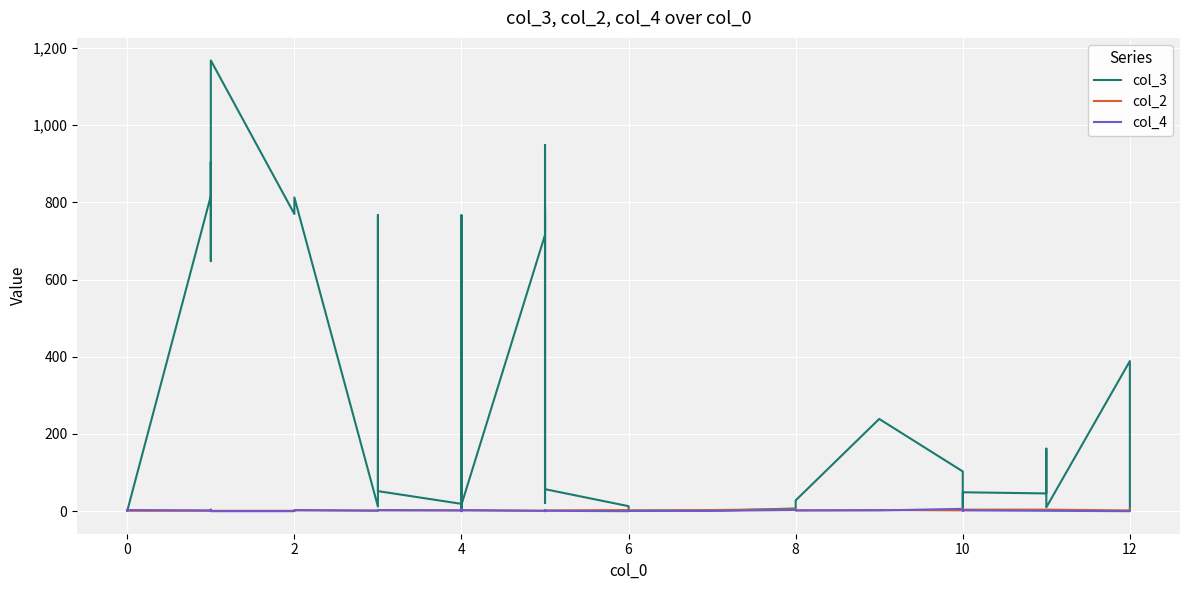

After their last crossing, which series has the higher values: col_3 or col_4?

col_3